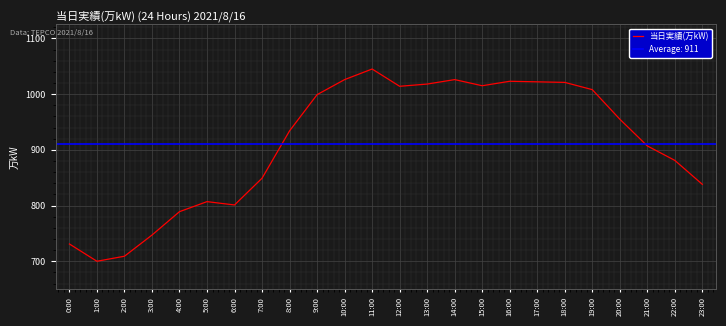

Where is the data nearest to the value 872?

22:00